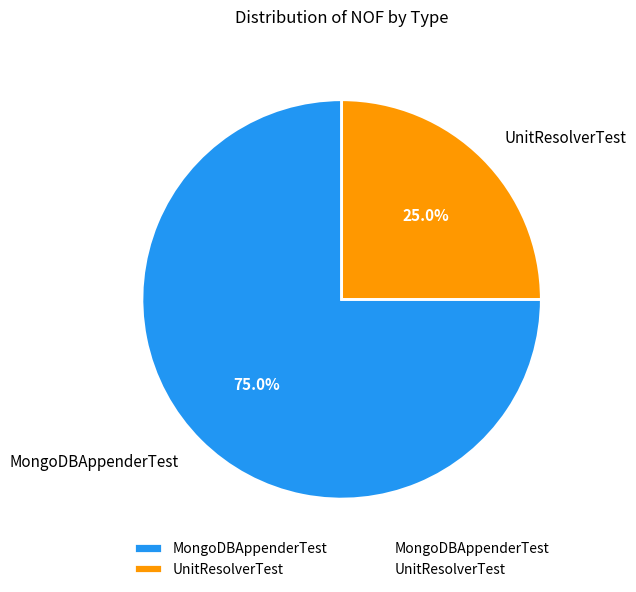

The MongoDBAppenderTest slice represents 88% of the pie. True or false?

False